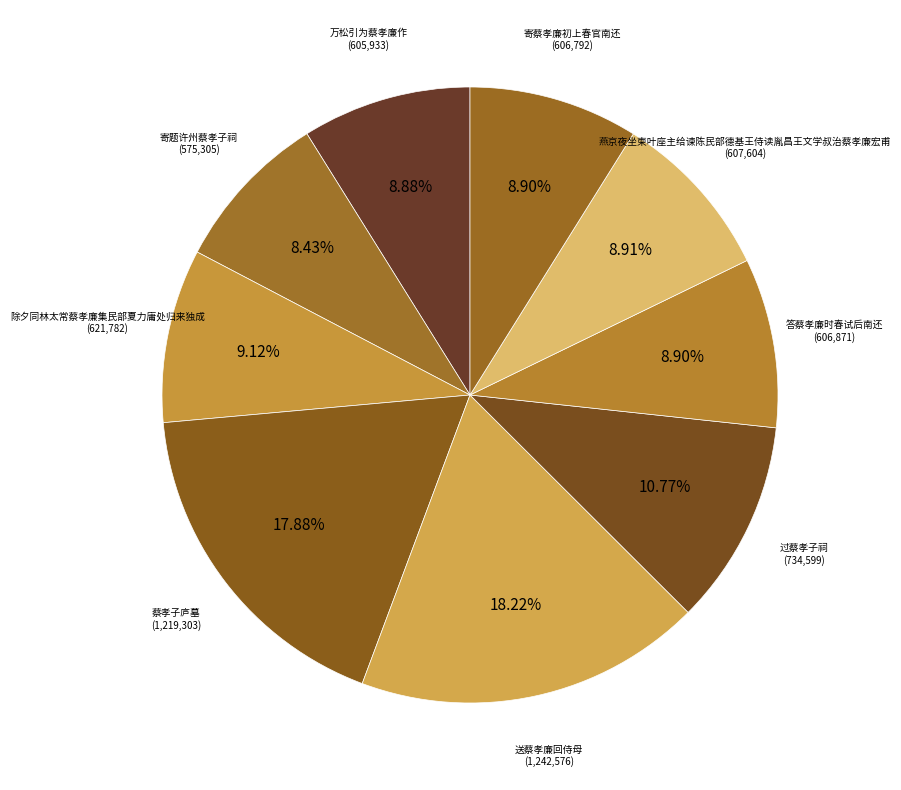

How many segments does this pie chart have?

9